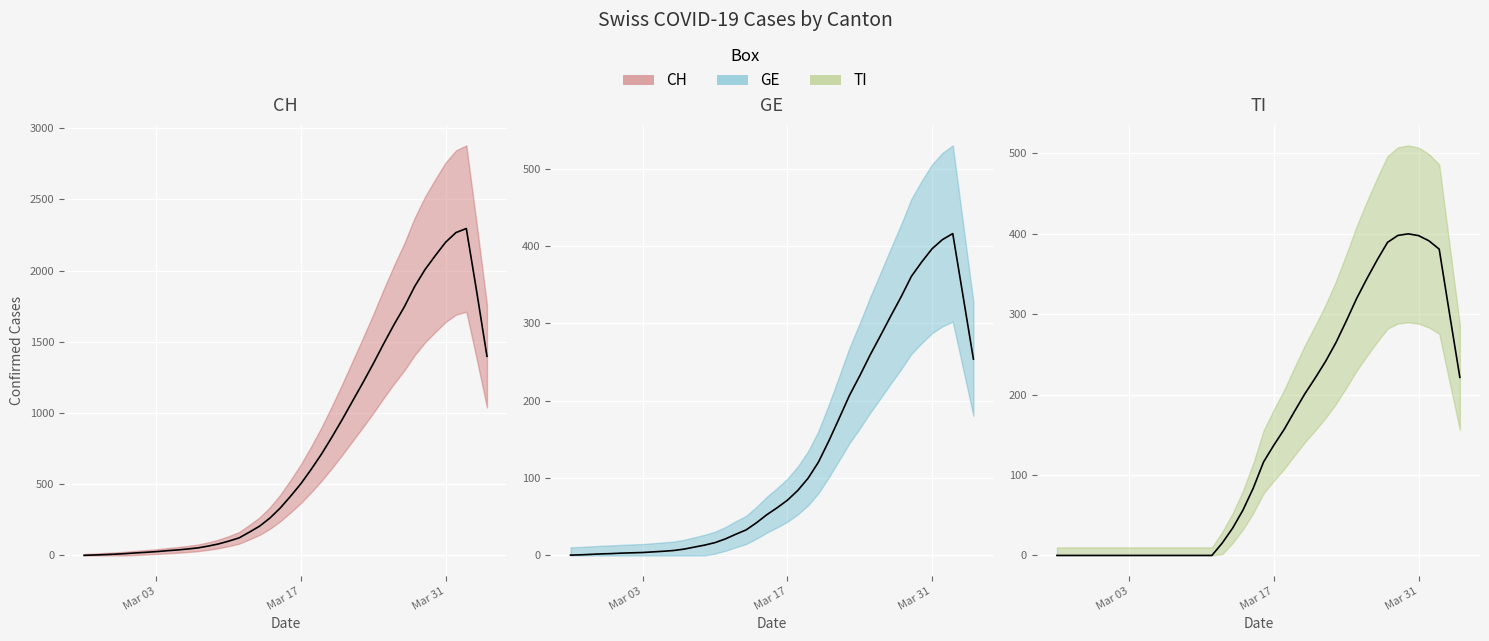

Is this an area chart (filled region under the line)?

No